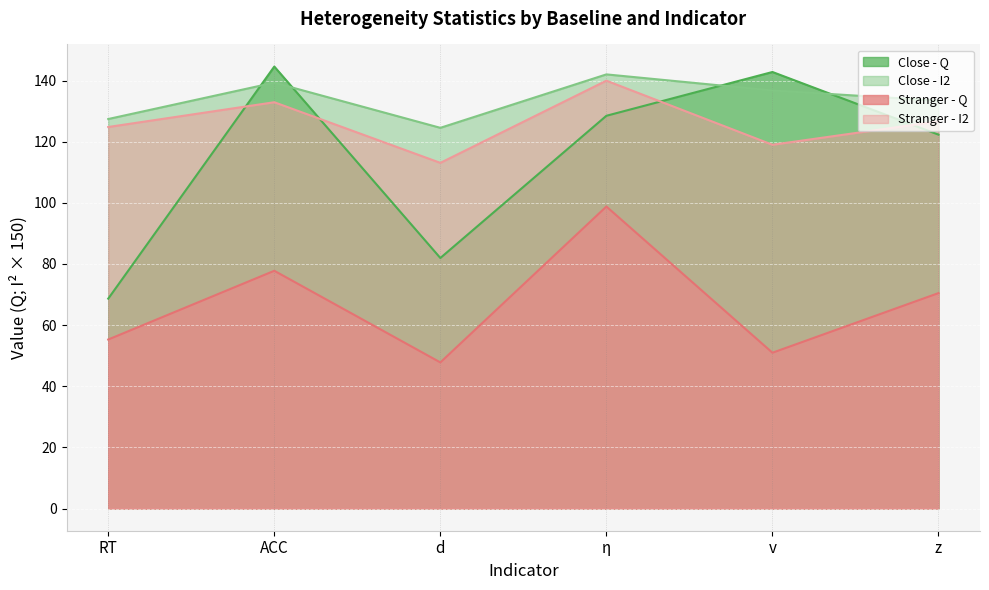

How many series are shown in this chart?

4